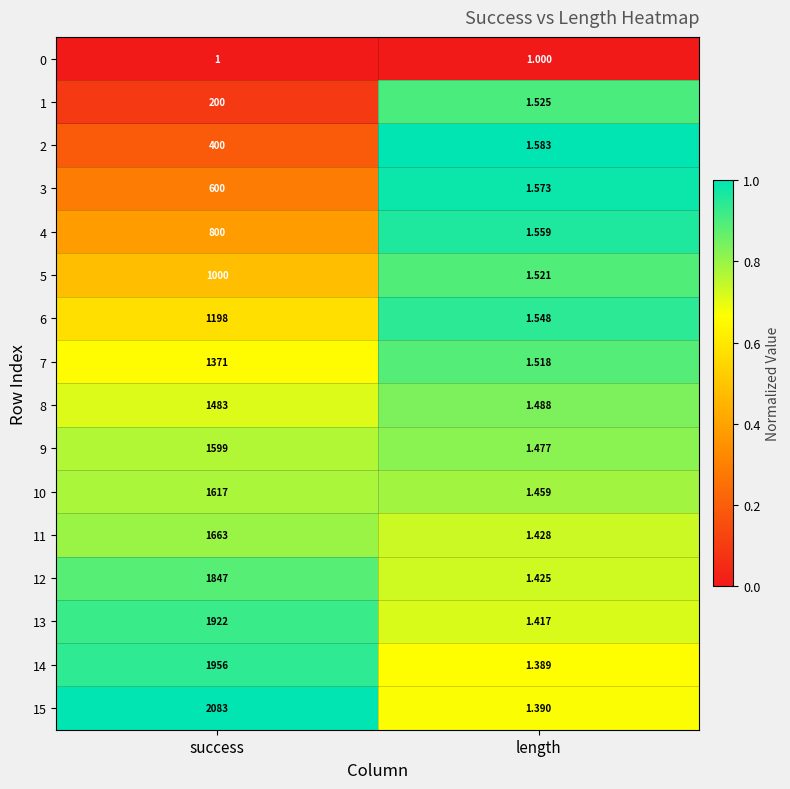

At which category is the sum across all series the highest?

success